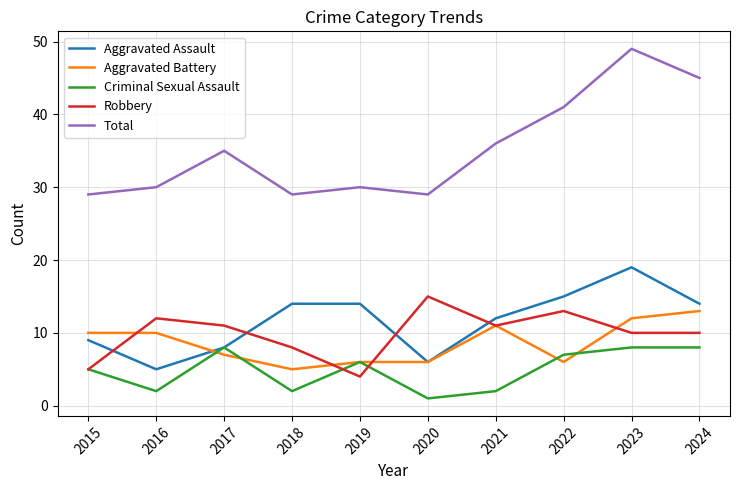

Count the number of data series in this chart.

5